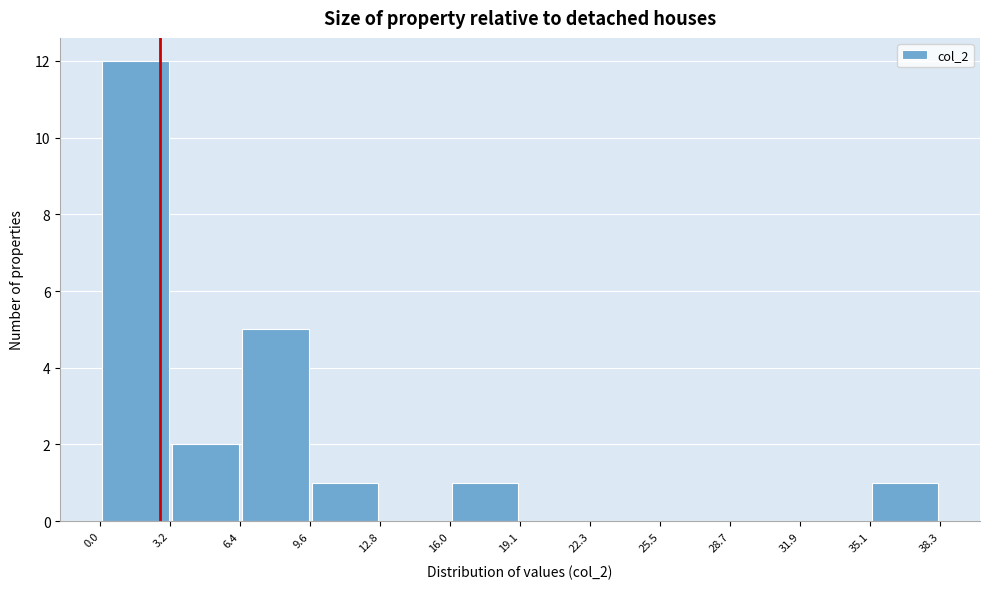

How tall is the bar that spans 6.4 to 9.6 on the x-axis? The values are not printed on the chart, so give them approximately, as read against the axis.

5